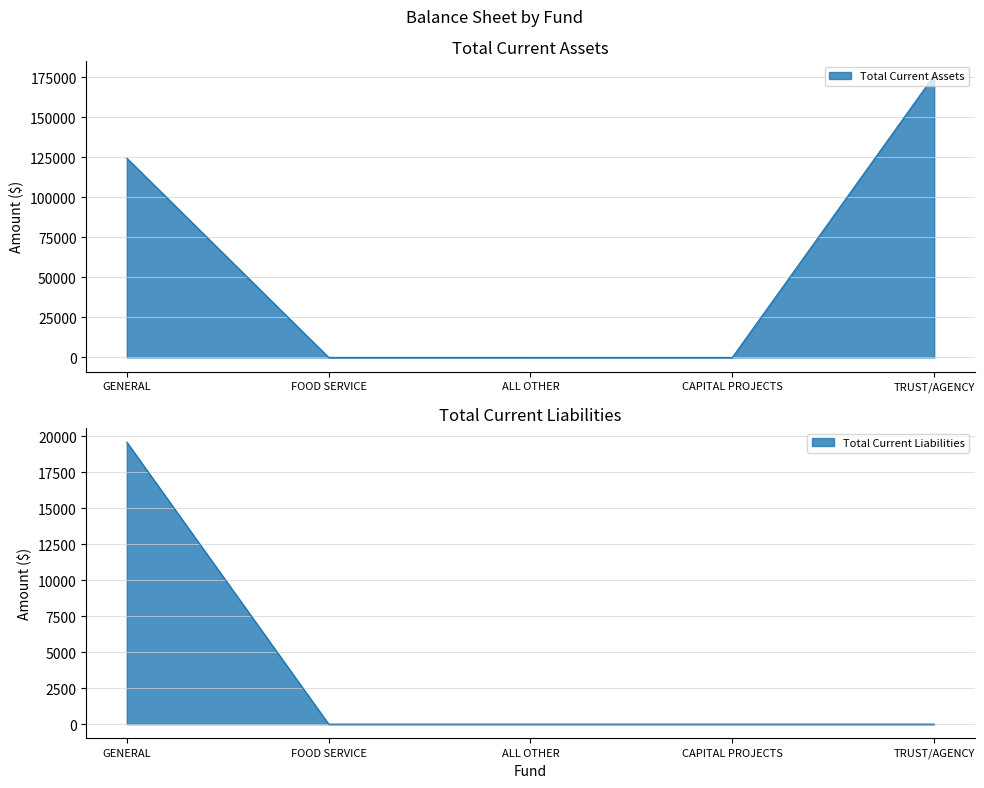

List the series in order of their overall mean, lowest first.

Total Current Liabilities, Total Current Assets